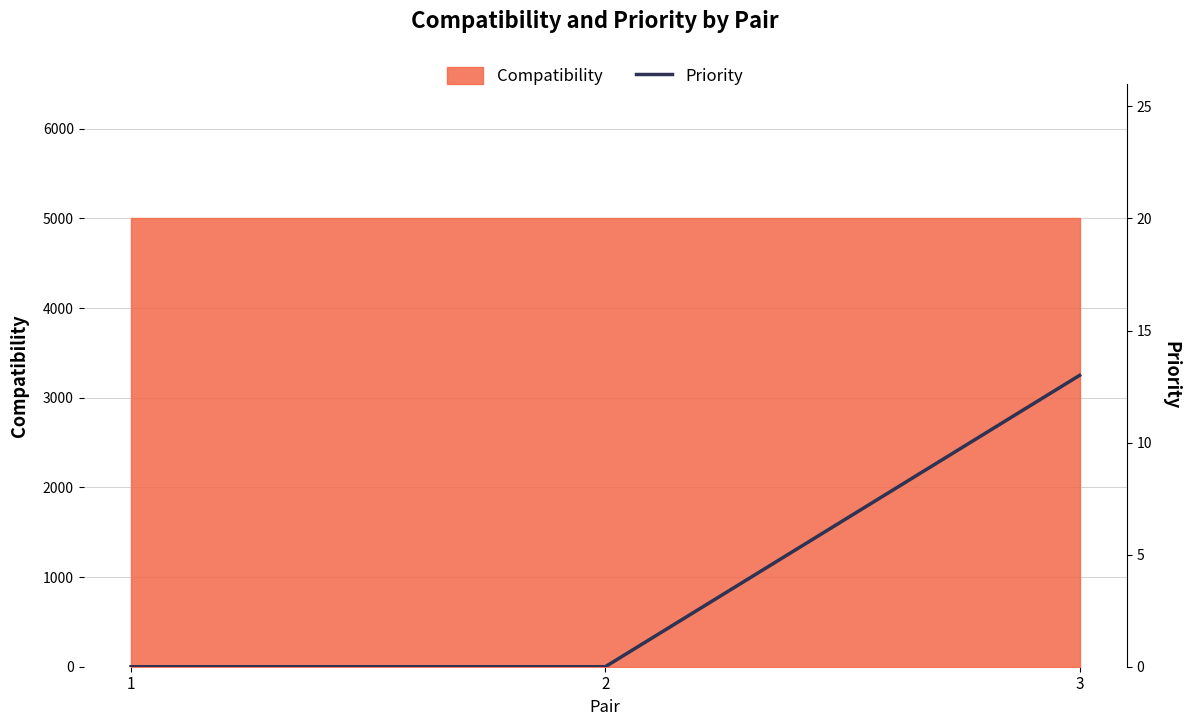

How many lines are shown in the chart?

1